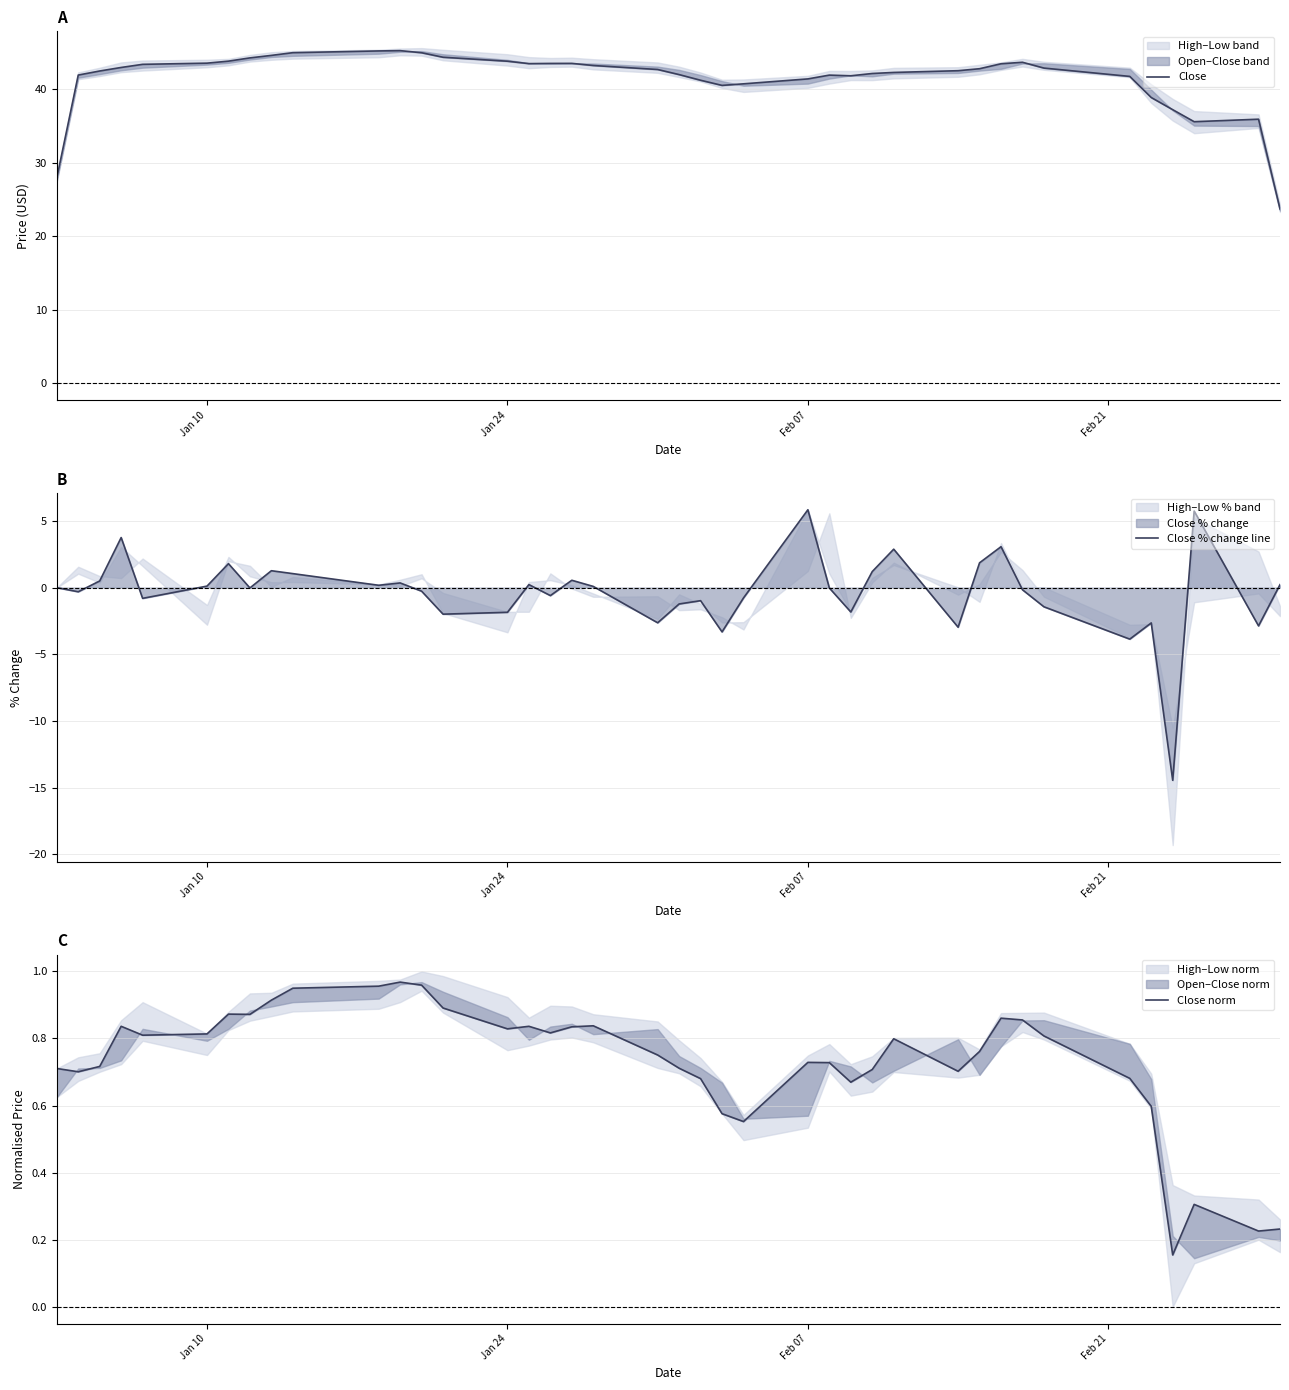

Is it true that Close % change line equals -1.8 at Jan 24?

True